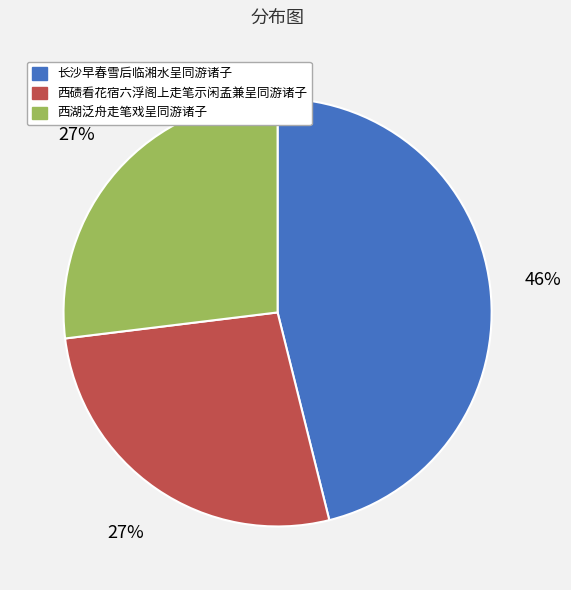

Do 西湖泛舟走笔戏呈同游诸子 and 长沙早春雪后临湘水呈同游诸子 together represent more than half of the pie?

Yes